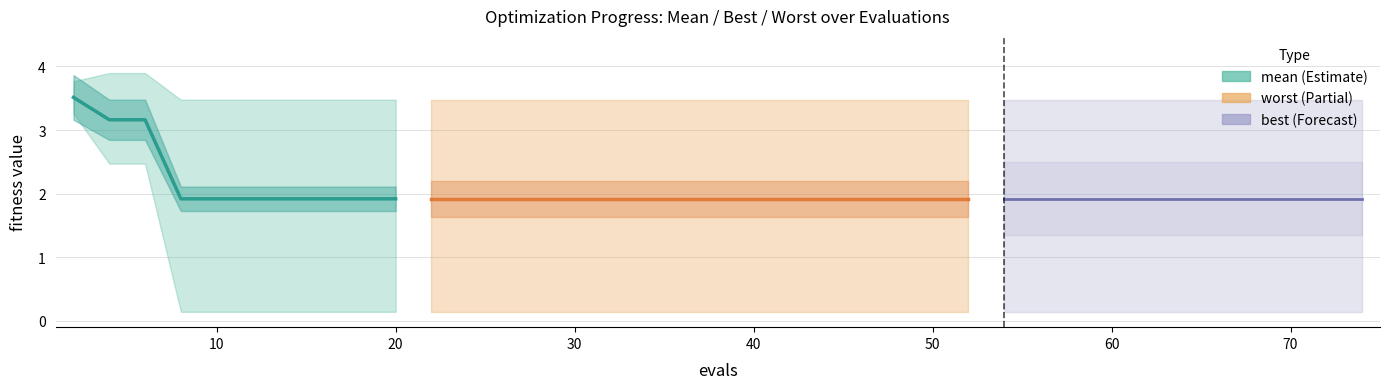

What is the smallest value displayed?

1.9